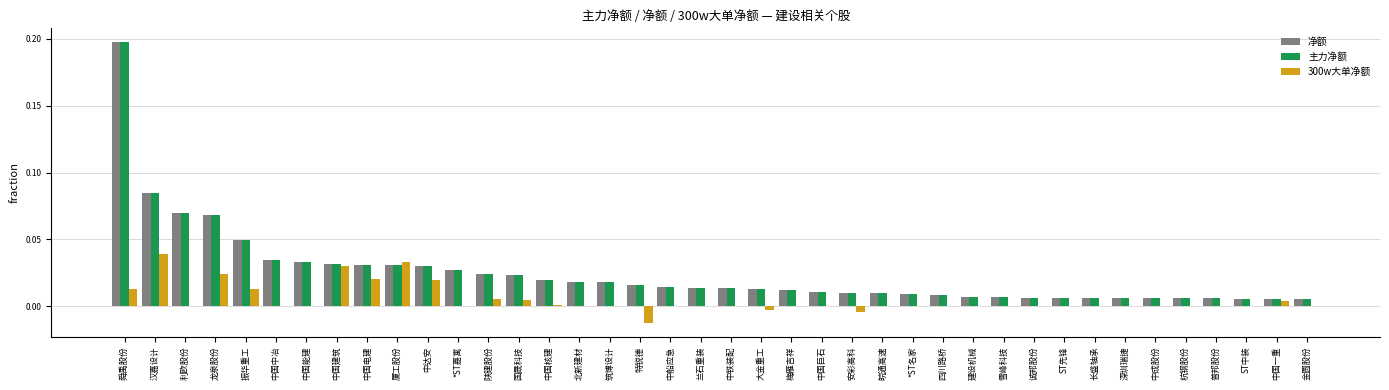

What is the sum of all 净额 values?

1.0